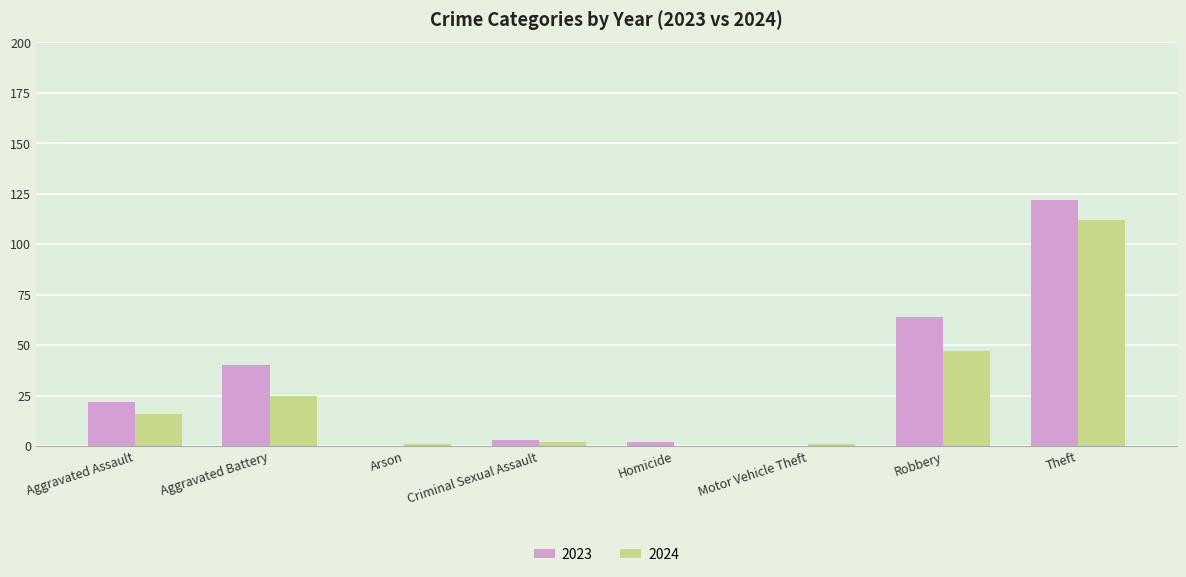

What is the maximum value for 2024?

112